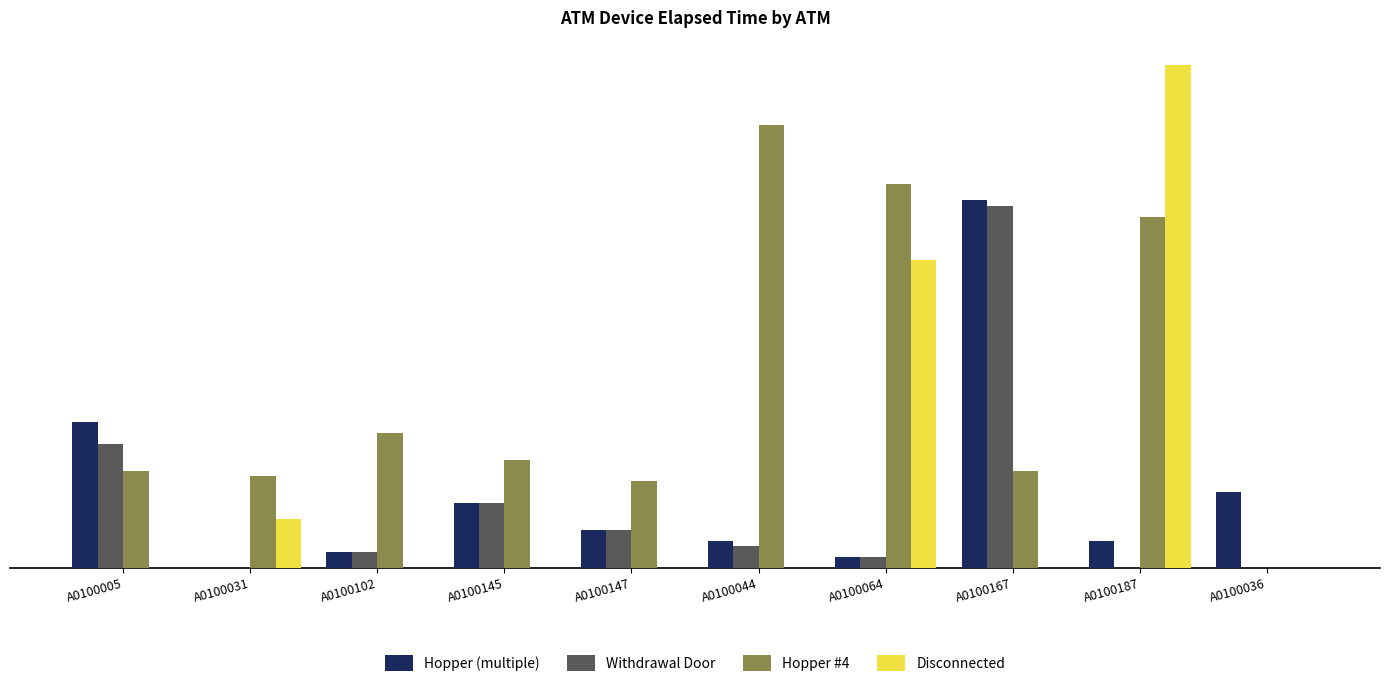

Which series changed the most between A0100031 and A0100167?

Hopper (multiple)